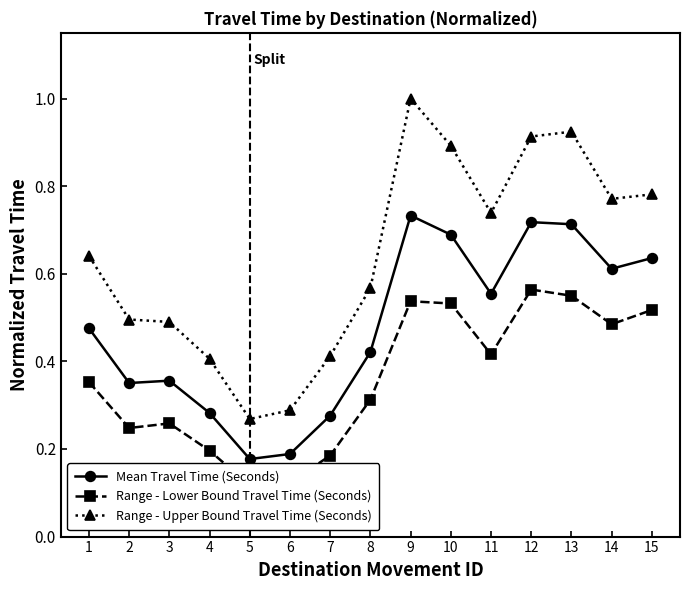

What are all the series names shown in the legend?

Mean Travel Time (Seconds), Range - Lower Bound Travel Time (Seconds), Range - Upper Bound Travel Time (Seconds)